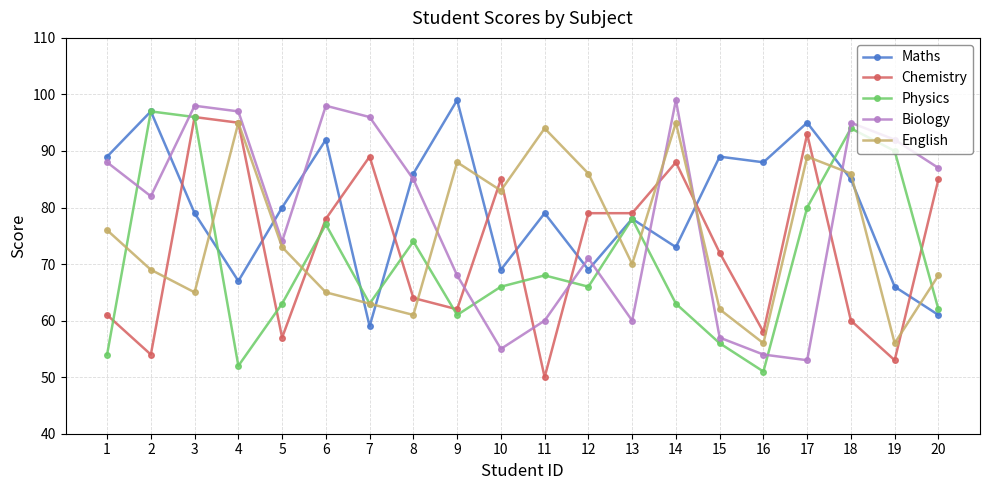

What is the difference between the highest and lowest values at 20?

26